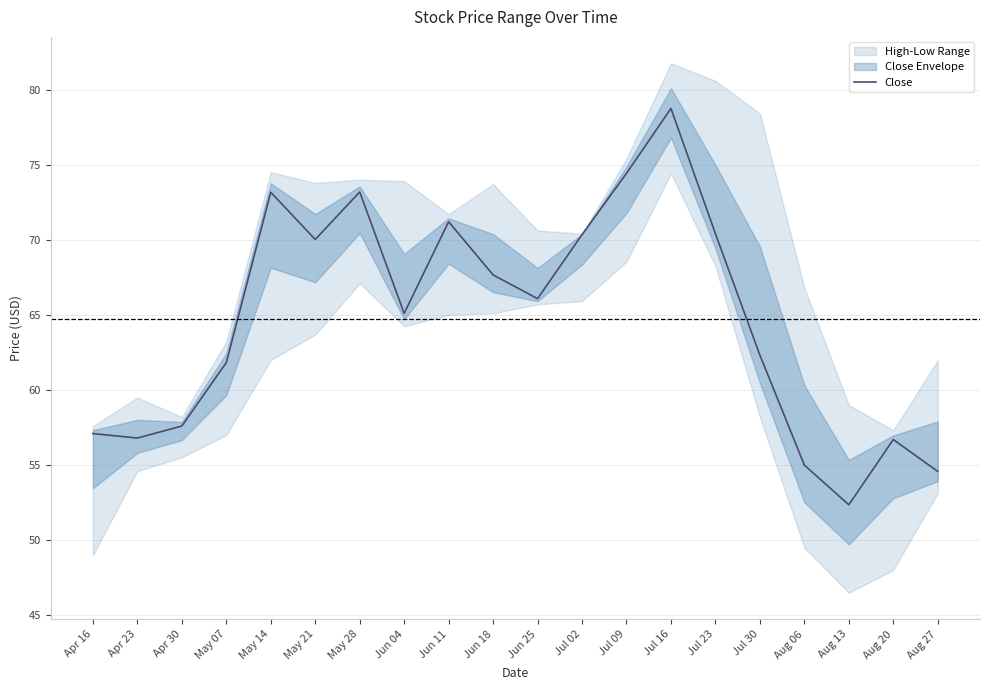

What is the difference between the maximum and second lowest values?

24.2